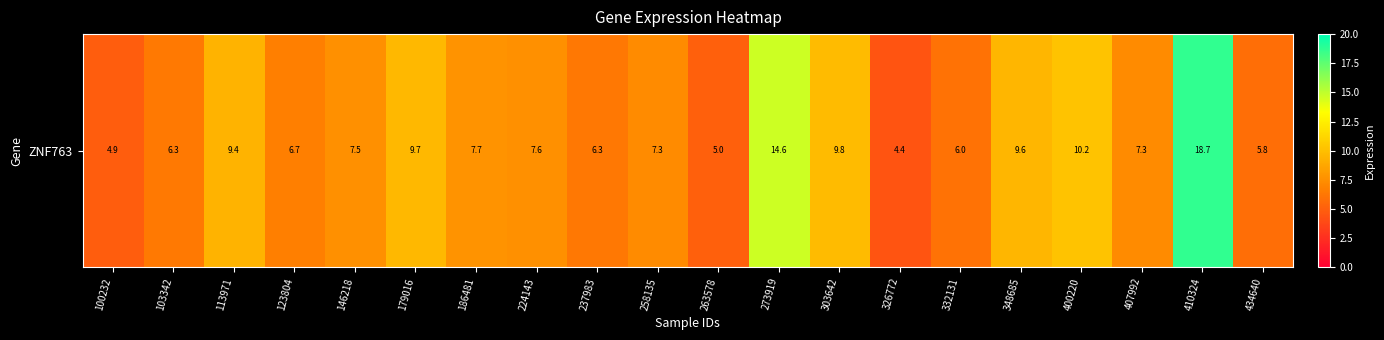

Which label corresponds to the smallest value in the chart?

326772